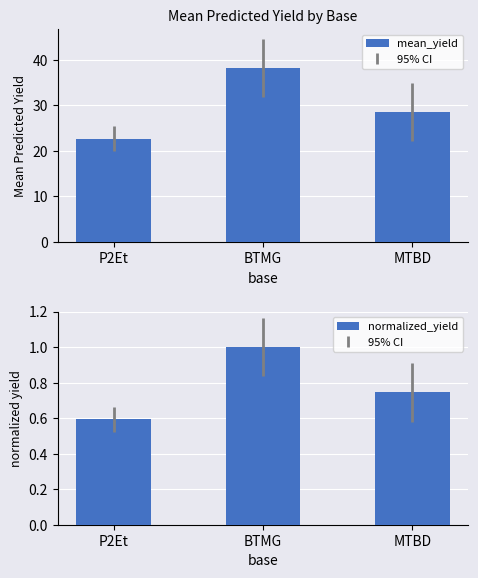

What position from the left is BTMG?

2